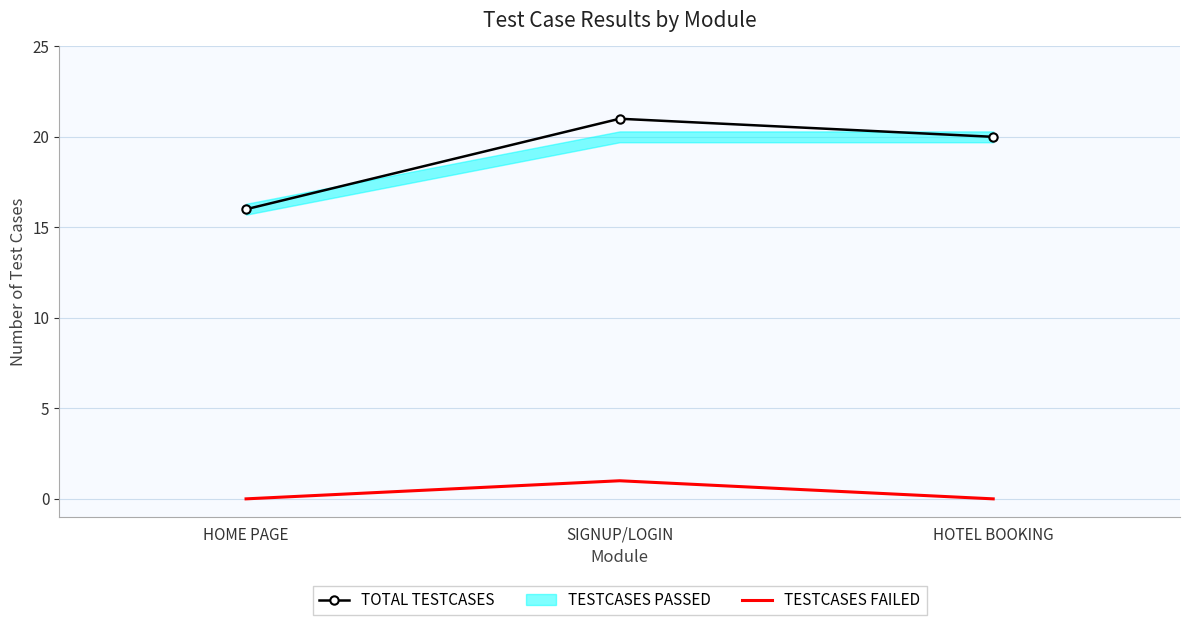

Reading right to left, extract all data points from this chart.

TOTAL TESTCASES: 20	21	16
TESTCASES FAILED: 0	1	0